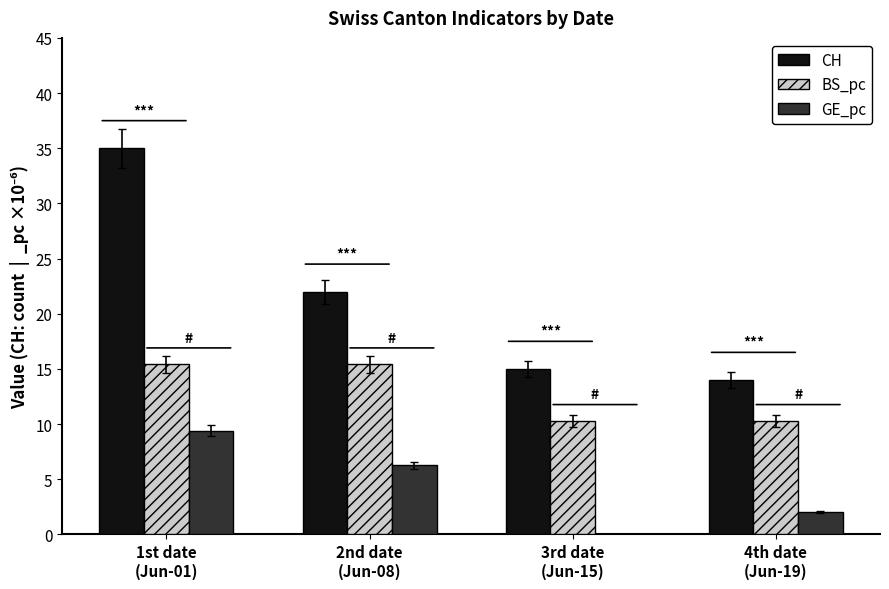

How many series are shown in this chart?

3